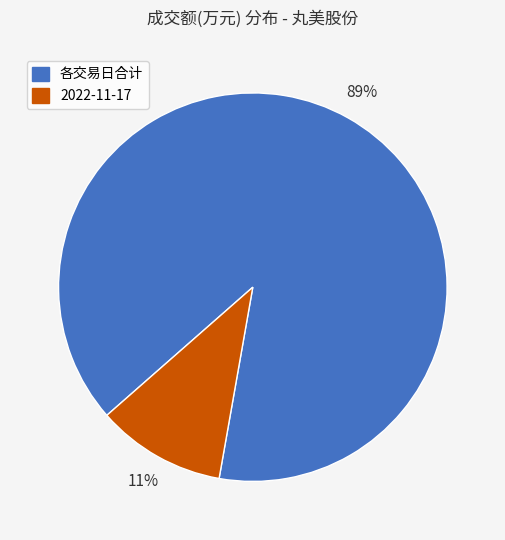

To the nearest percent, what is the difference between the largest and smallest slice percentages?

78%